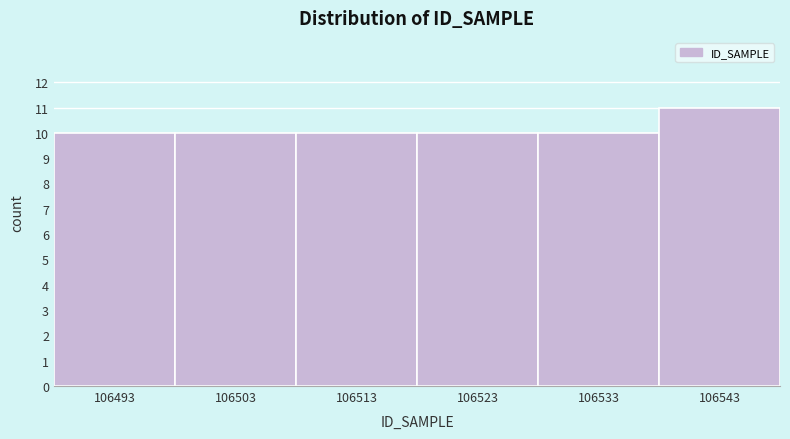

Reading left to right, list all the values displayed in this chart.

10	10	10	10	10	11